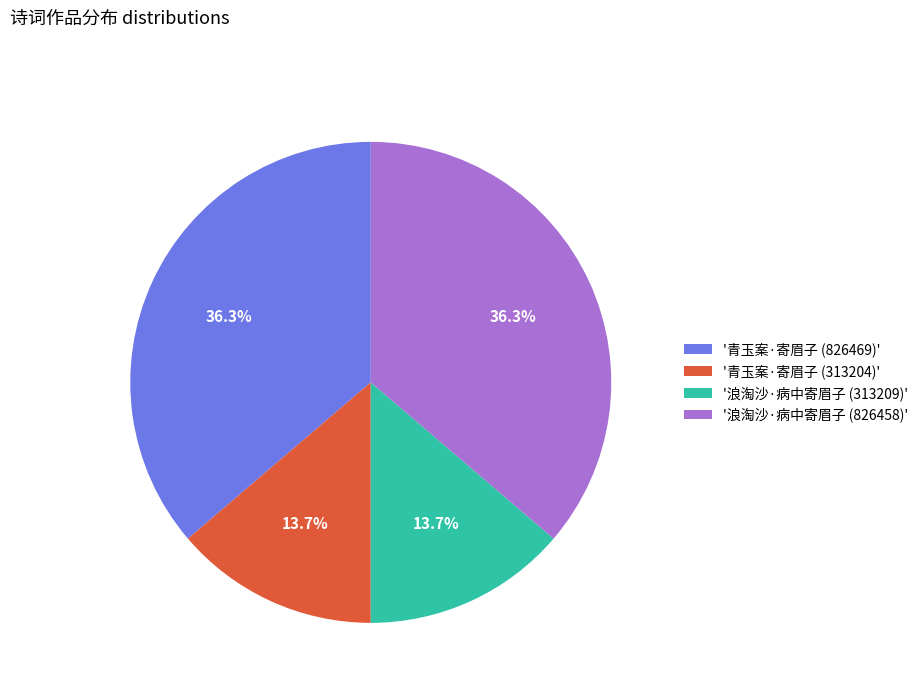

Does any single category account for the majority?

No